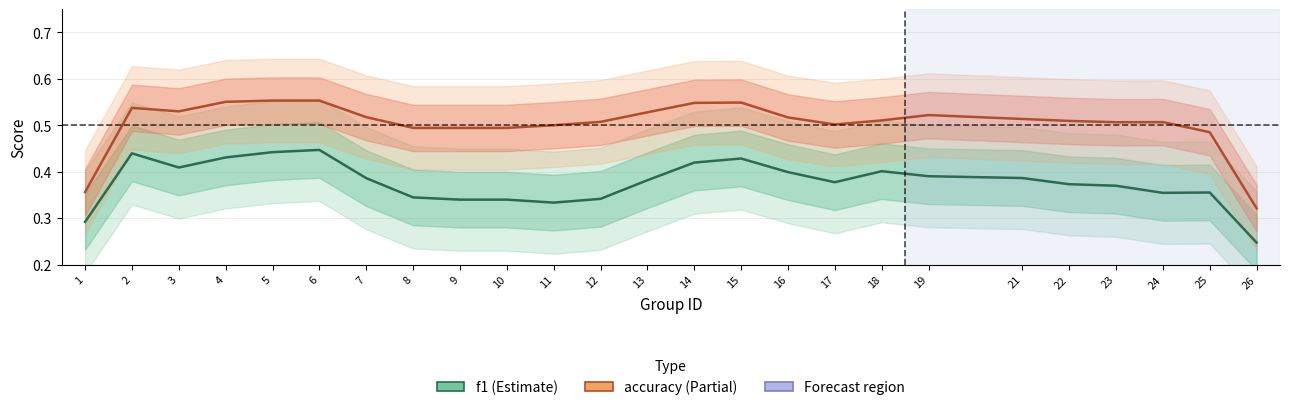

What is the difference between the maximum and minimum values in the f1 series?

0.2